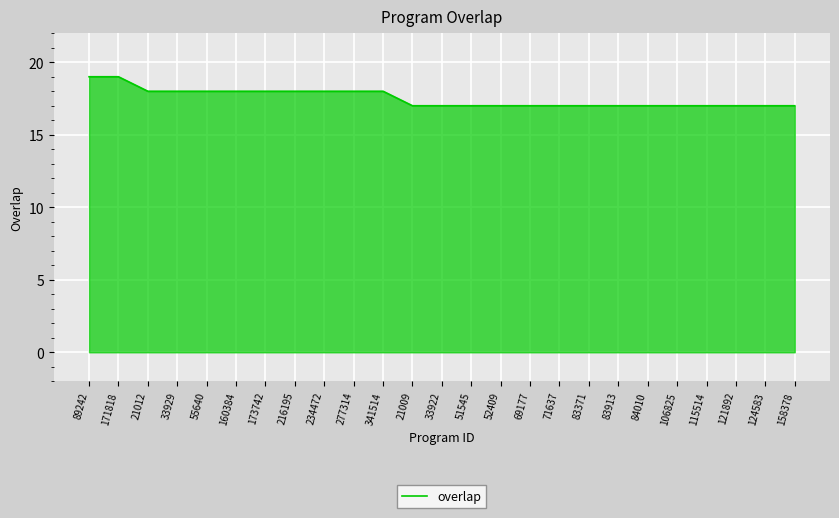

What position from the right is 216195?

18